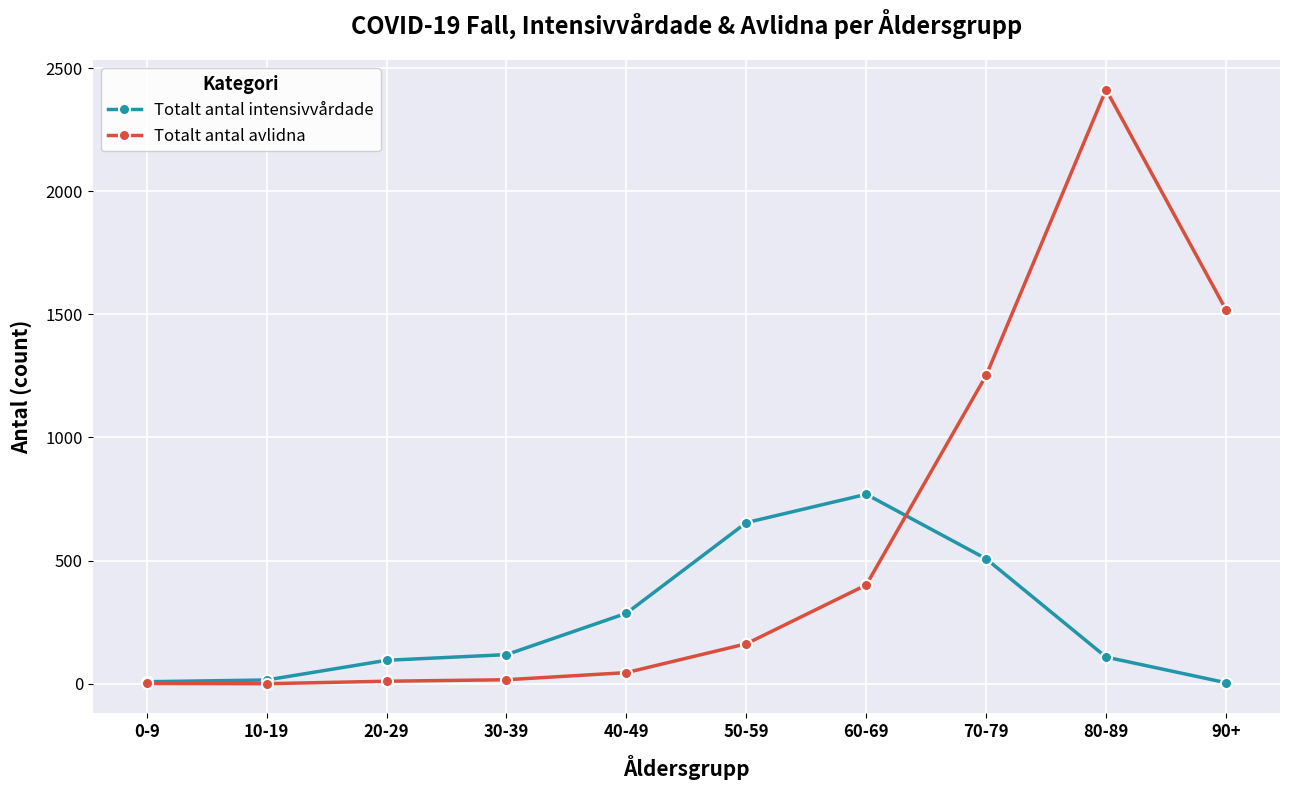

How many lines are shown in the chart?

2